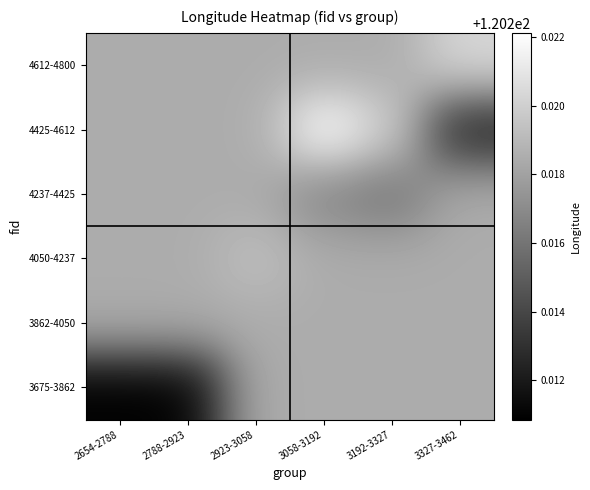

What is the total value across all series at 2923-3058?

721.3